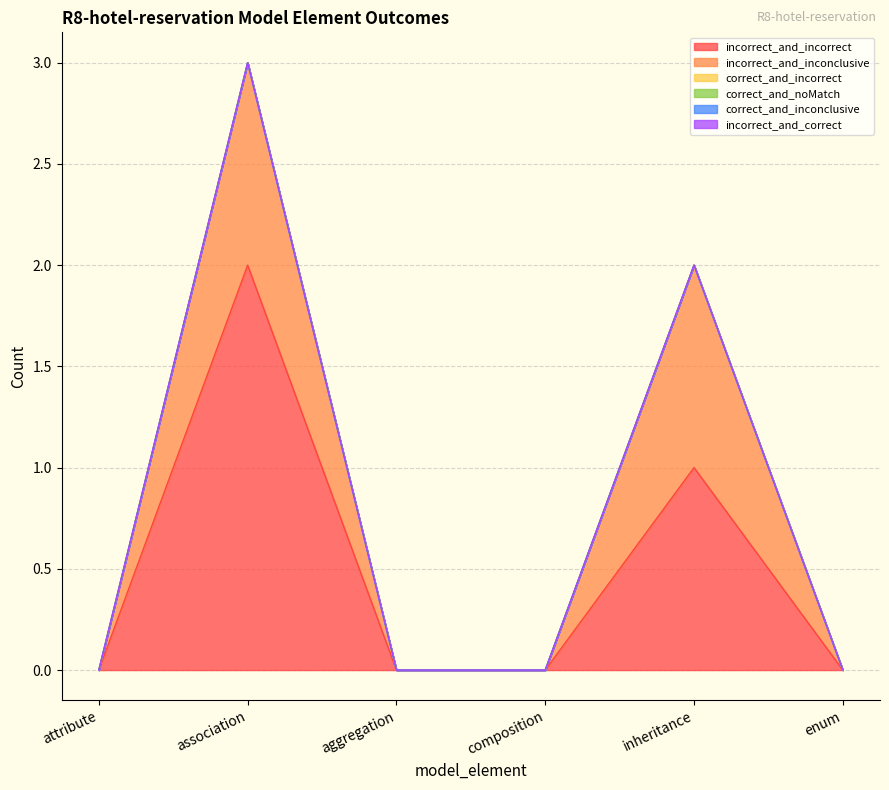

Which has a higher value, inheritance or association?

association